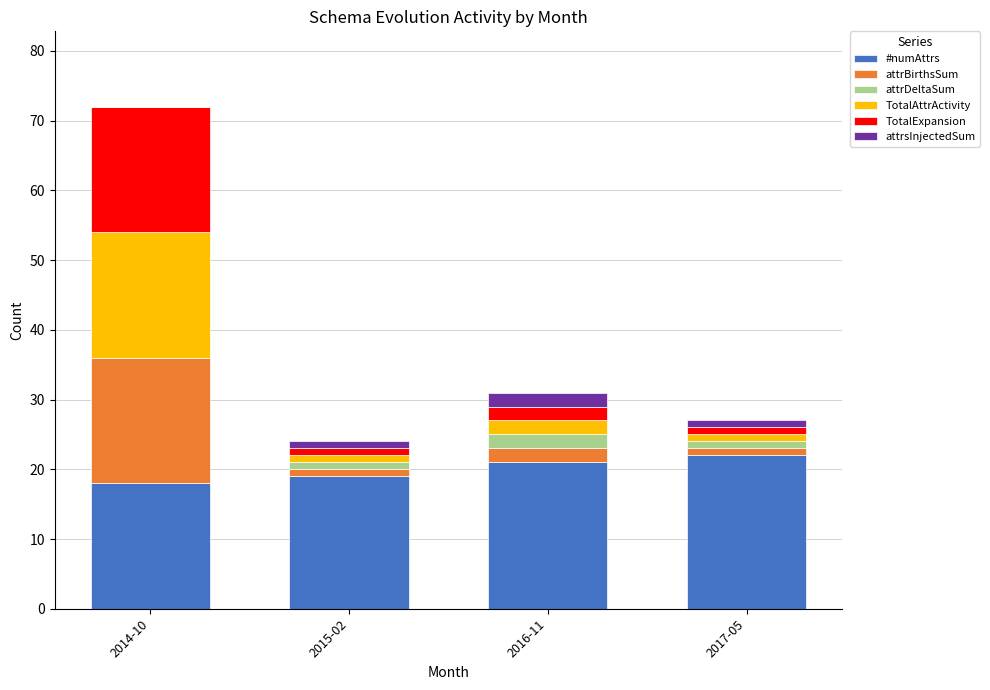

What is the sum of all #numAttrs values?

80